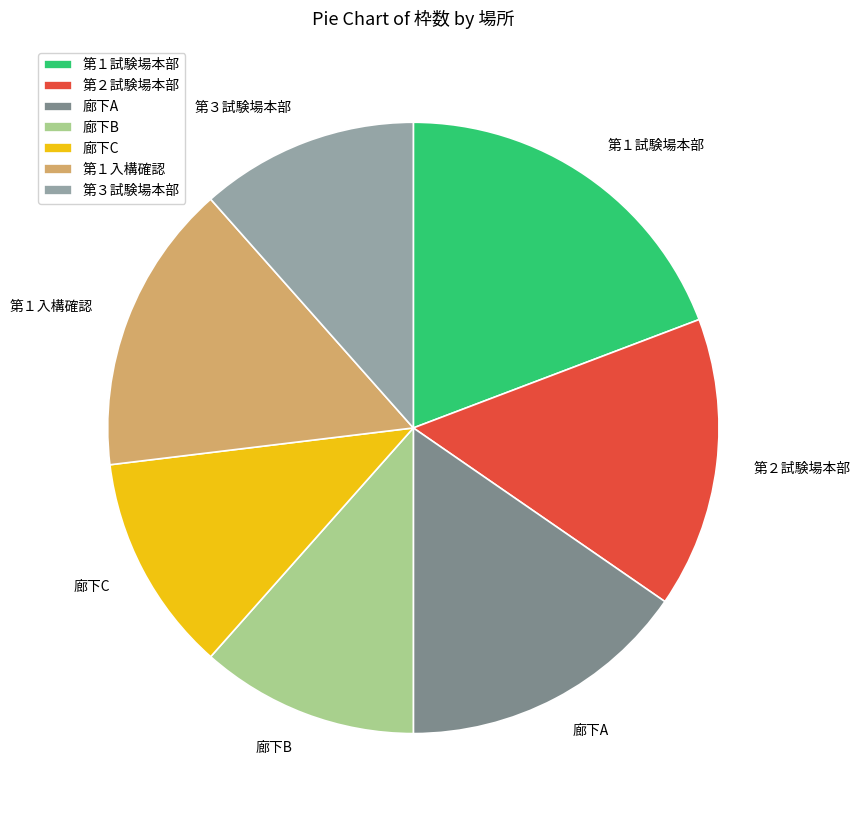

How many slices are in this pie chart?

7